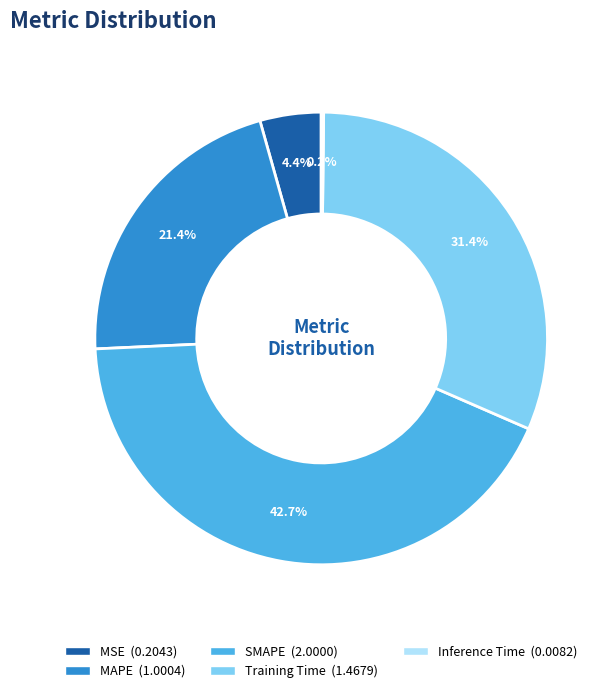

Is SMAPE the majority of the pie?

No